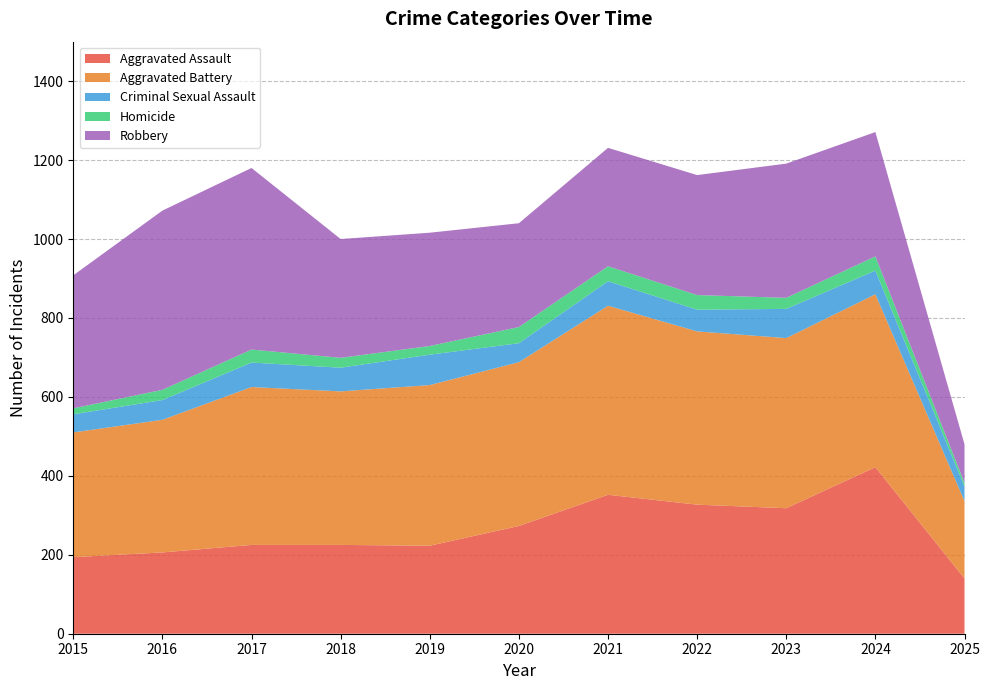

Reading left to right, list all the values displayed in this chart.

Aggravated Assault: 2015=194	2016=206	2017=225	2018=225	2019=223	2020=273	2021=352	2022=327	2023=318	2024=422	2025=140
Aggravated Battery: 2015=316	2016=336	2017=400	2018=389	2019=407	2020=415	2021=479	2022=439	2023=431	2024=438	2025=196
Criminal Sexual Assault: 2015=46	2016=50	2017=62	2018=60	2019=77	2020=48	2021=62	2022=55	2023=74	2024=60	2025=37
Homicide: 2015=15	2016=26	2017=33	2018=25	2019=22	2020=41	2021=38	2022=37	2023=28	2024=36	2025=9
Robbery: 2015=337	2016=454	2017=460	2018=301	2019=287	2020=263	2021=300	2022=304	2023=340	2024=315	2025=98